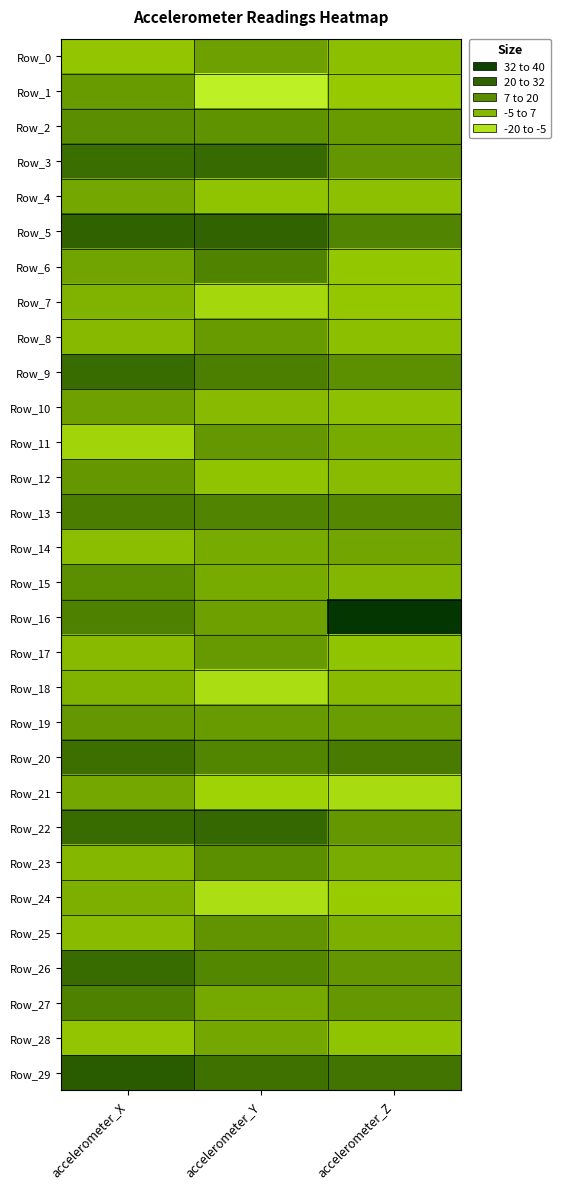

What is the spread (max minus min) of values at accelerometer_X?

35.3